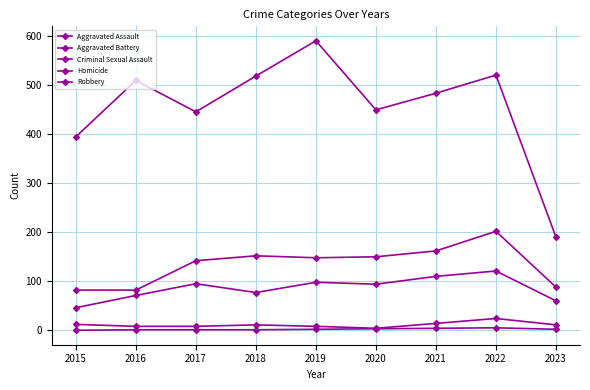

The value of Criminal Sexual Assault at 2022 is 24. True or false?

True